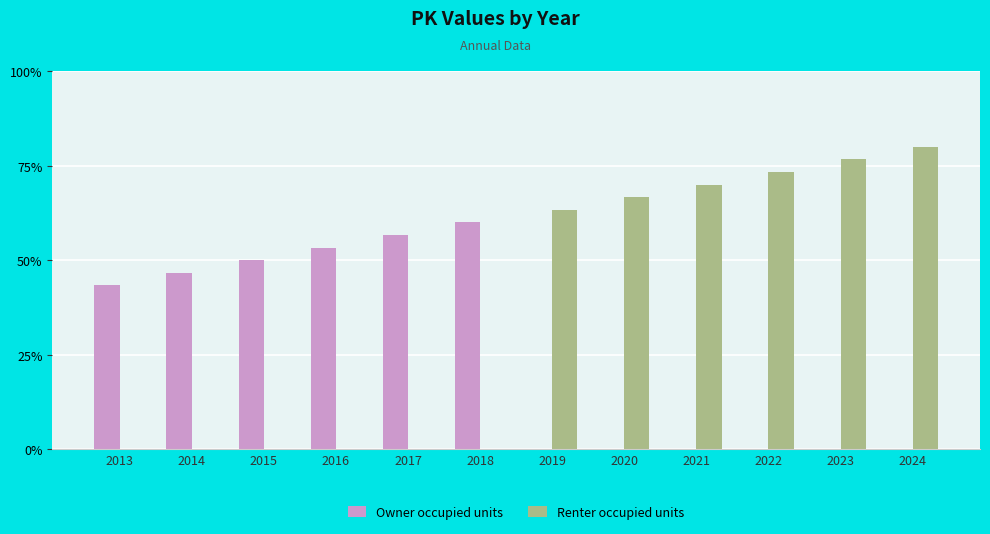

What is the total value across all series at 2018?

60.0